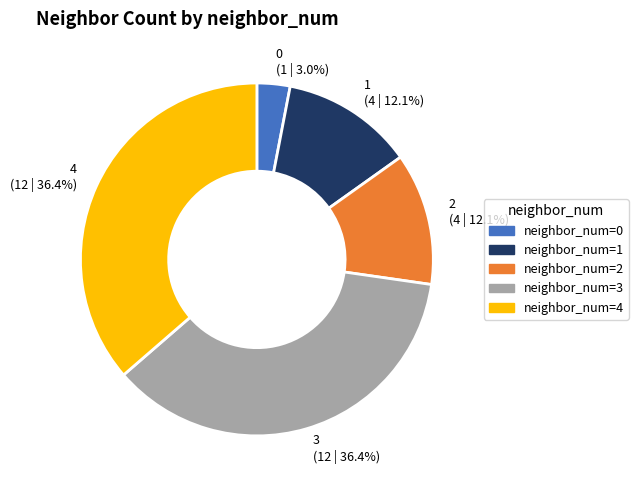

Between 3 (12 | 36.4%) and 2 (4 | 12.1%), which is larger?

3 (12 | 36.4%)